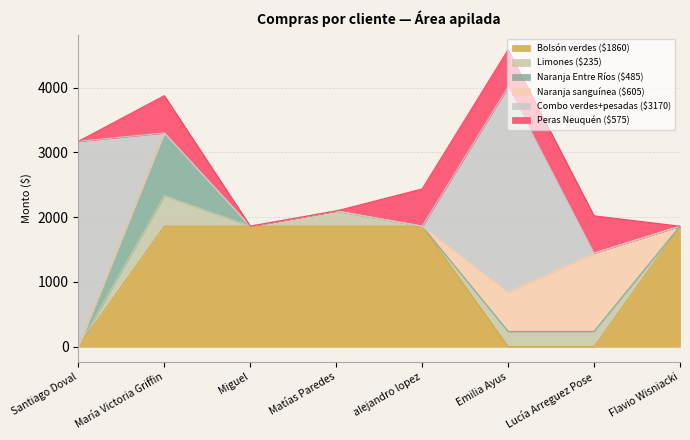

At which category is the sum across all series the highest?

Emilia Ayus